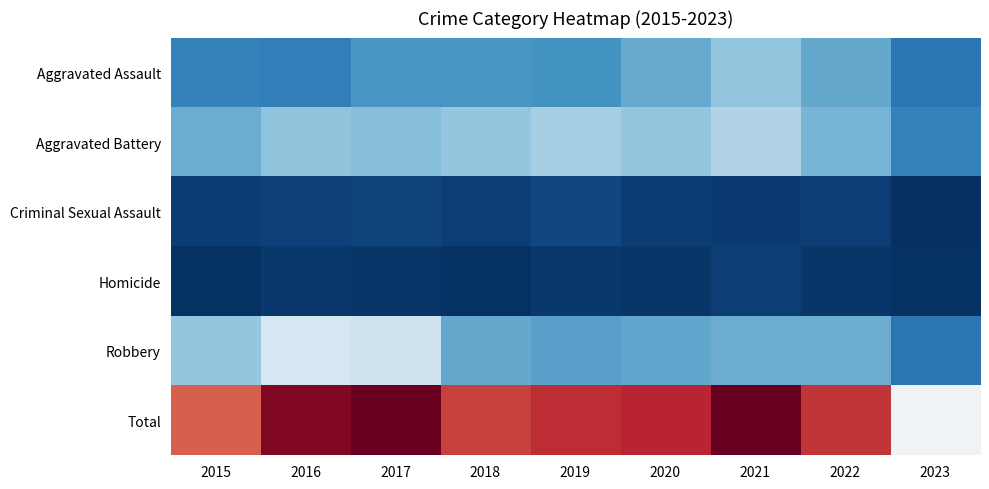

Reading right to left, what are all the values shown in this chart?

Aggravated Assault: 2023=136	2022=239	2021=292	2020=242	2019=197	2018=206	2017=207	2016=154	2015=160
Aggravated Battery: 2023=160	2022=261	2021=336	2020=294	2019=321	2018=297	2017=277	2016=288	2015=246
Criminal Sexual Assault: 2023=11	2022=40	2021=32	2020=36	2019=51	2018=40	2017=47	2016=43	2015=34
Homicide: 2023=16	2022=23	2021=37	2020=24	2019=27	2018=15	2017=24	2016=29	2015=17
Robbery: 2023=136	2022=244	2021=244	2020=233	2019=224	2018=237	2017=381	2016=394	2015=297
Total: 2023=459	2022=807	2021=941	2020=829	2019=820	2018=795	2017=936	2016=908	2015=754